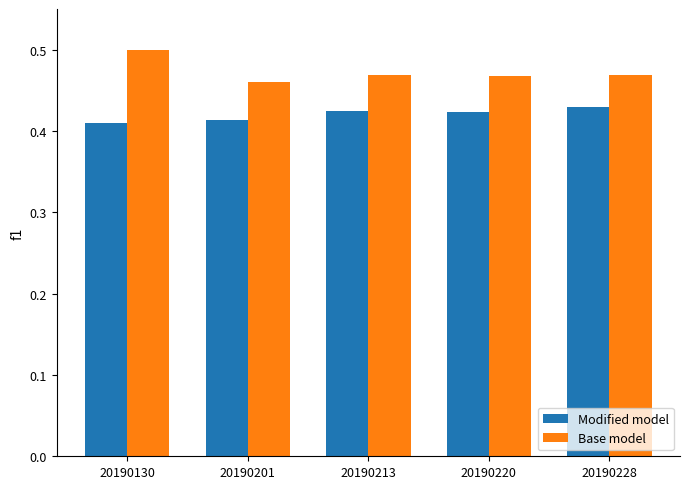

Which category has the highest value in the Base model series?

20190130